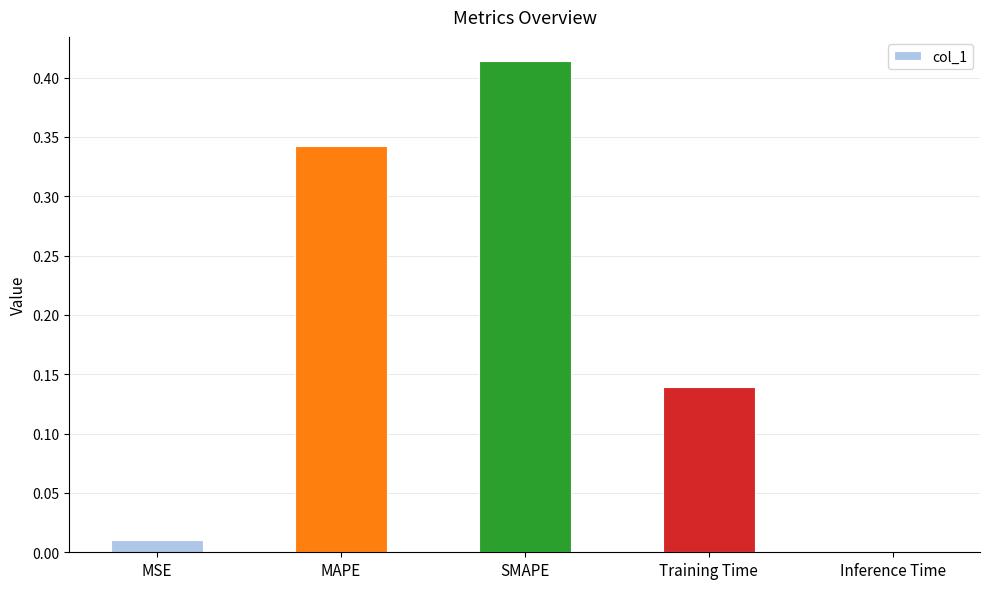

Which label corresponds to the largest value in the chart?

SMAPE